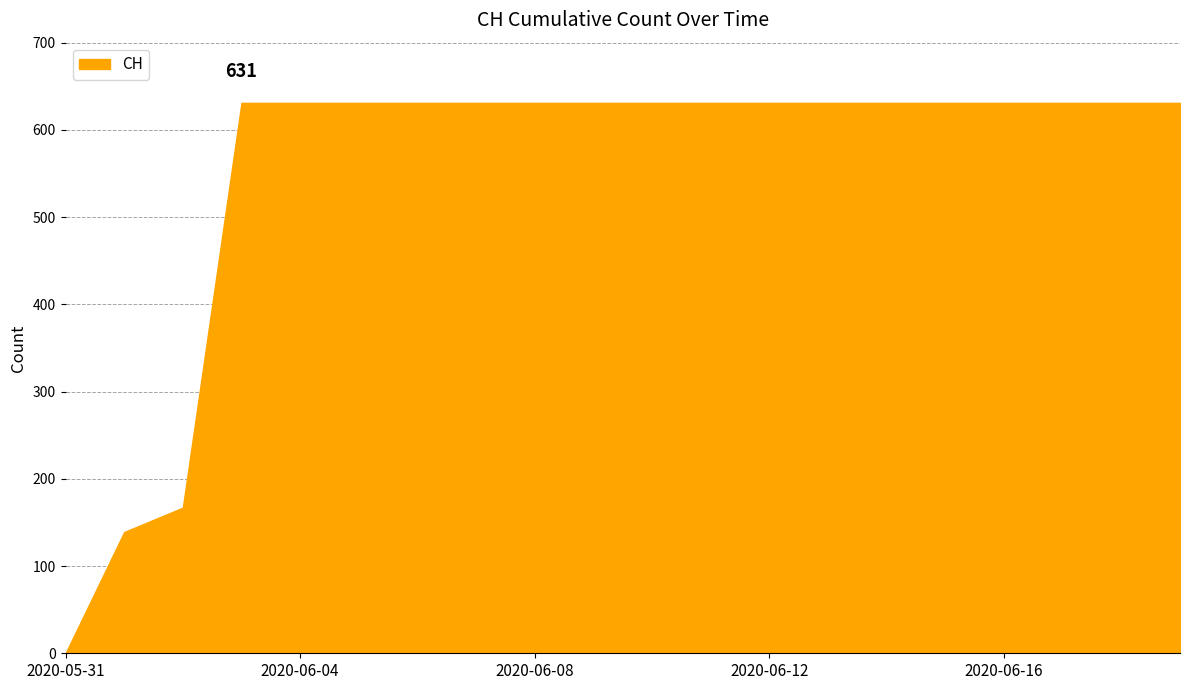

What is the difference between the maximum and minimum values?

631